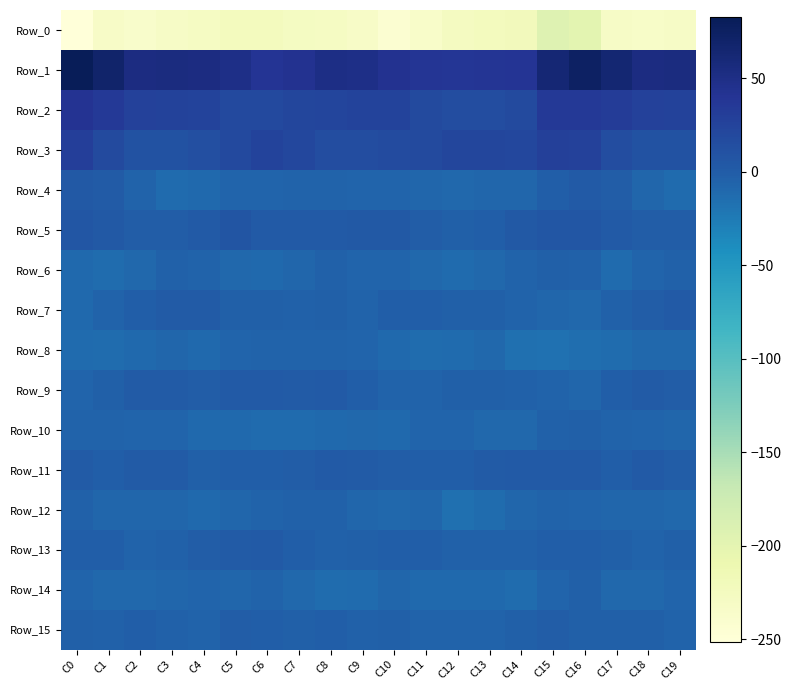

Which category has the lowest value across all series?

C0